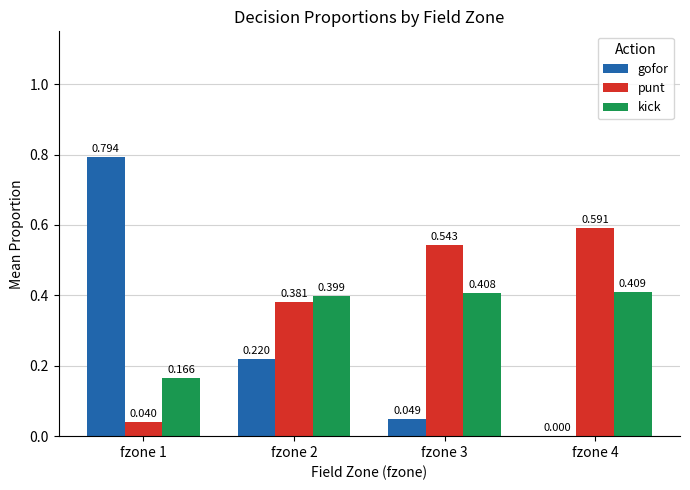

Which series has the largest total across all categories?

punt